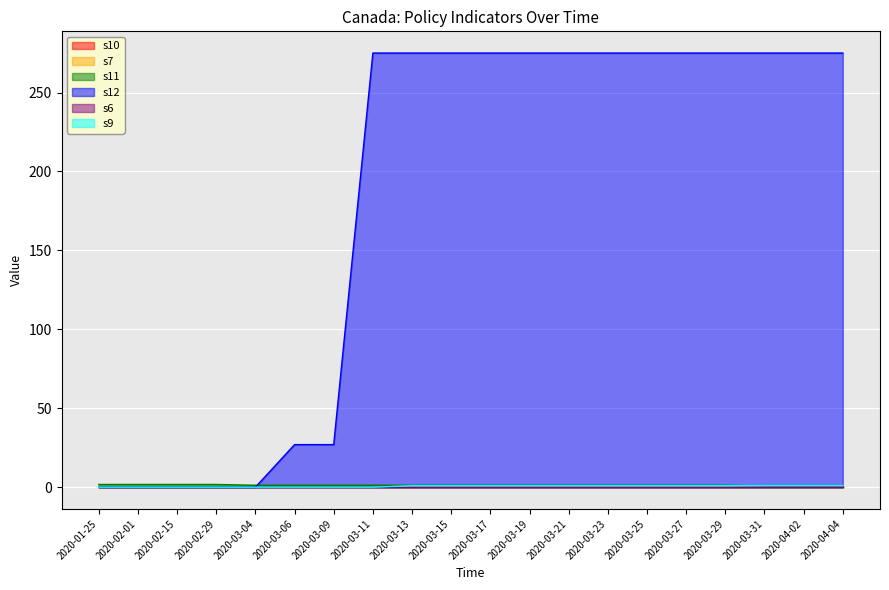

Which series changed the most between 2020-03-04 and 2020-03-13?

s12